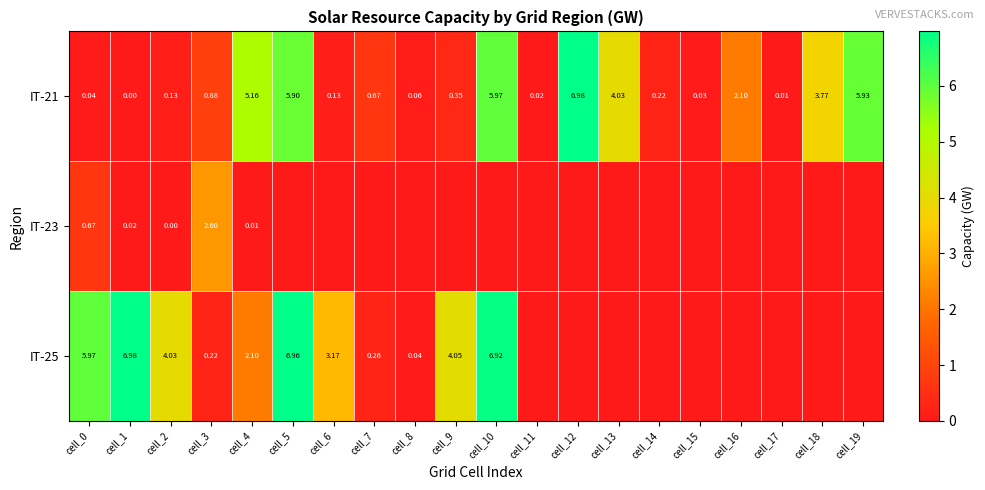

At how many categories does at least one series exceed 5?

7